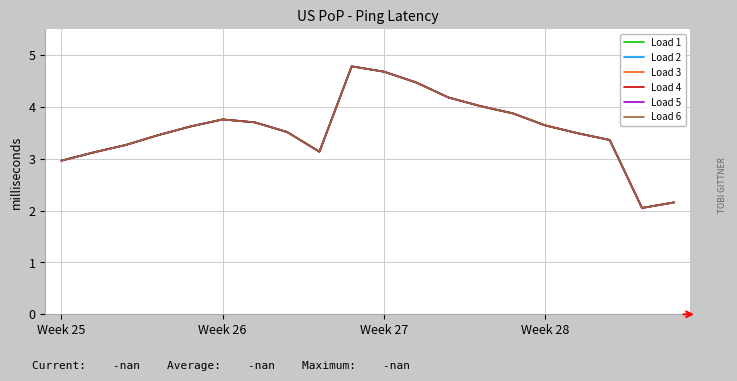

Is this an area chart (filled region under the line)?

No